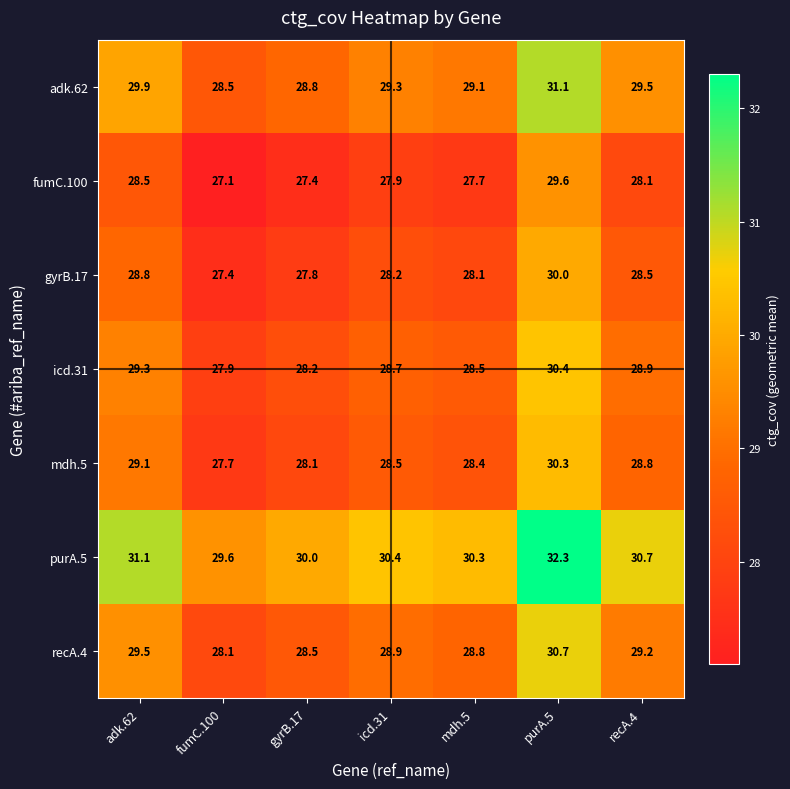

What is the sum of all adk.62 values?

206.2